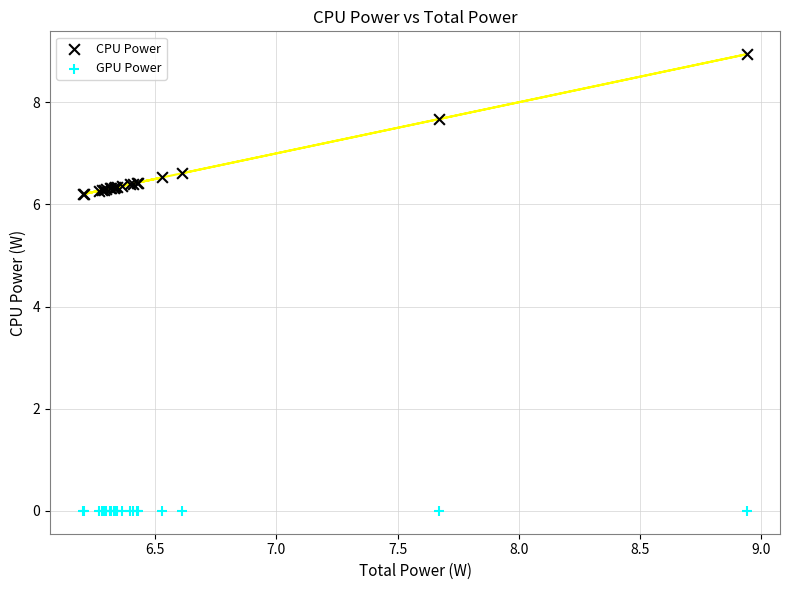

Which series reaches the maximum Y coordinate?

CPU Power